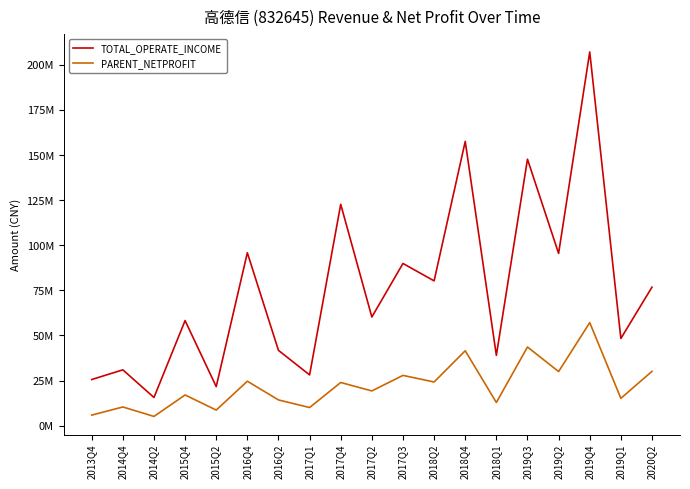

What is the total value across all series at 2017Q3?

117821469.3